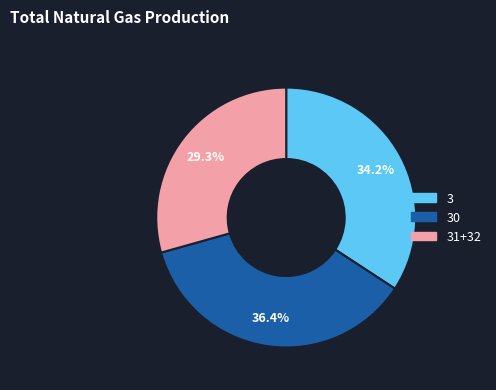

What percentage is NOT represented by 31+32?

70.7%